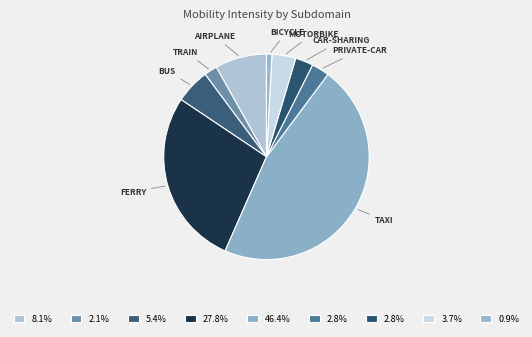

Count the number of slices in the pie.

9